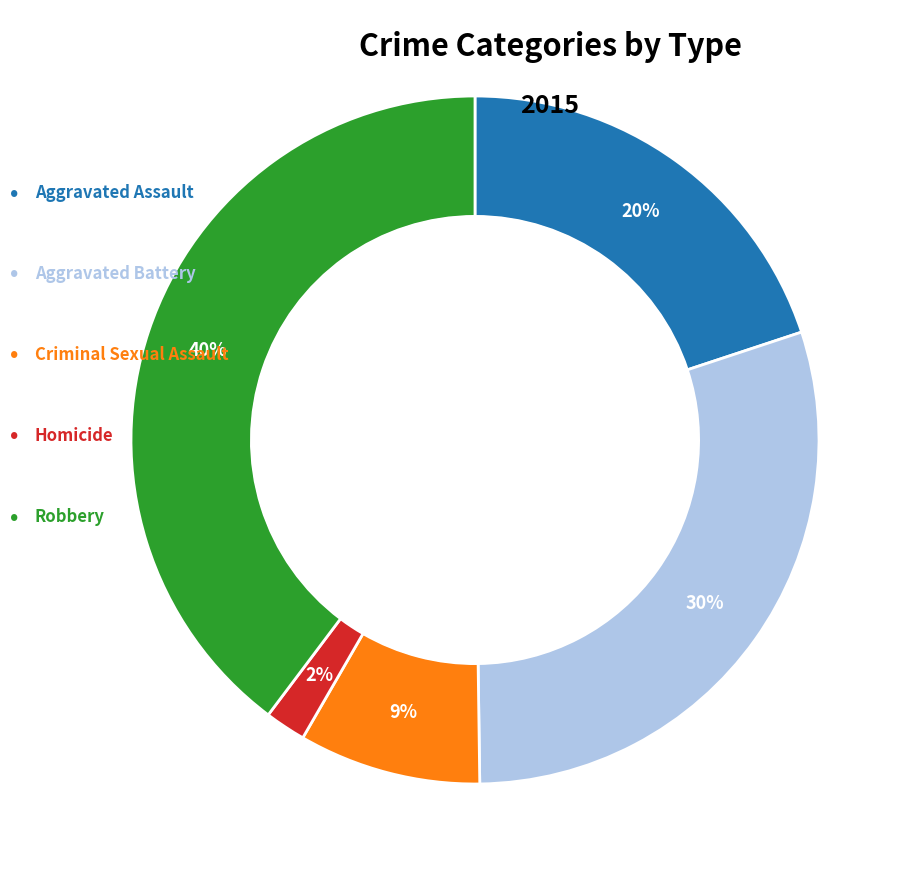

Is there any slice that represents more than half of the pie?

No